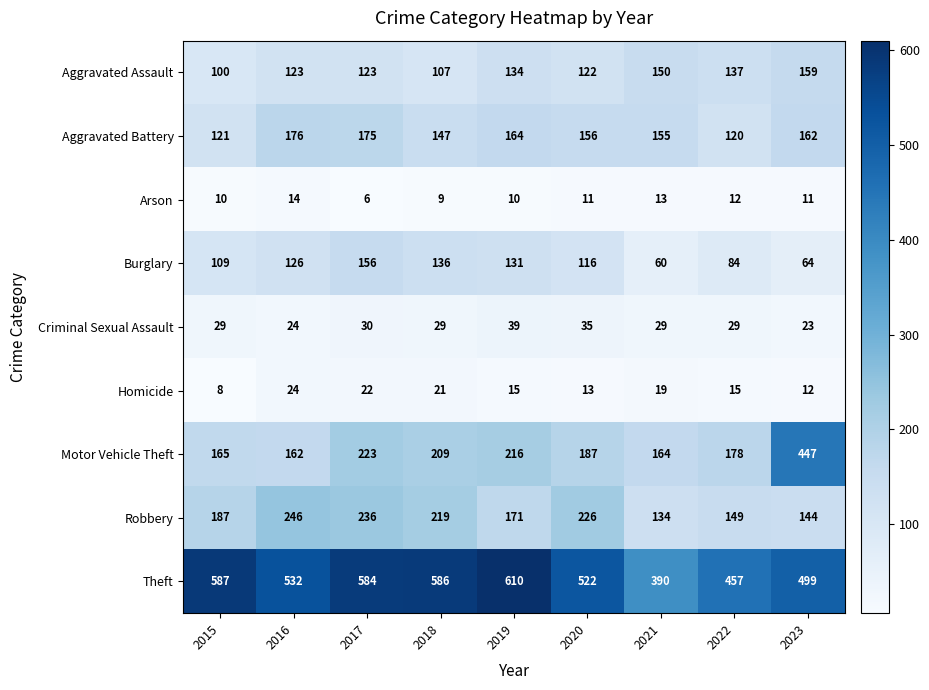

Where does the Arson series first go above 11?

2016